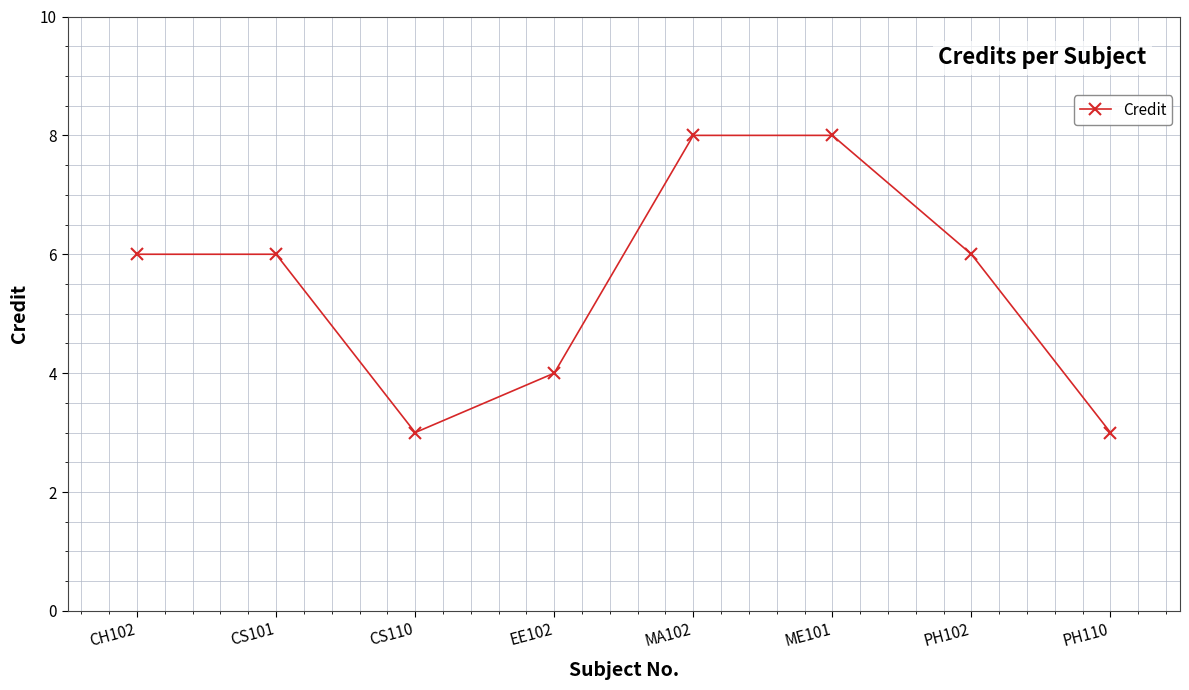

What is the ratio of the value at CS101 to the value at EE102?

1.5